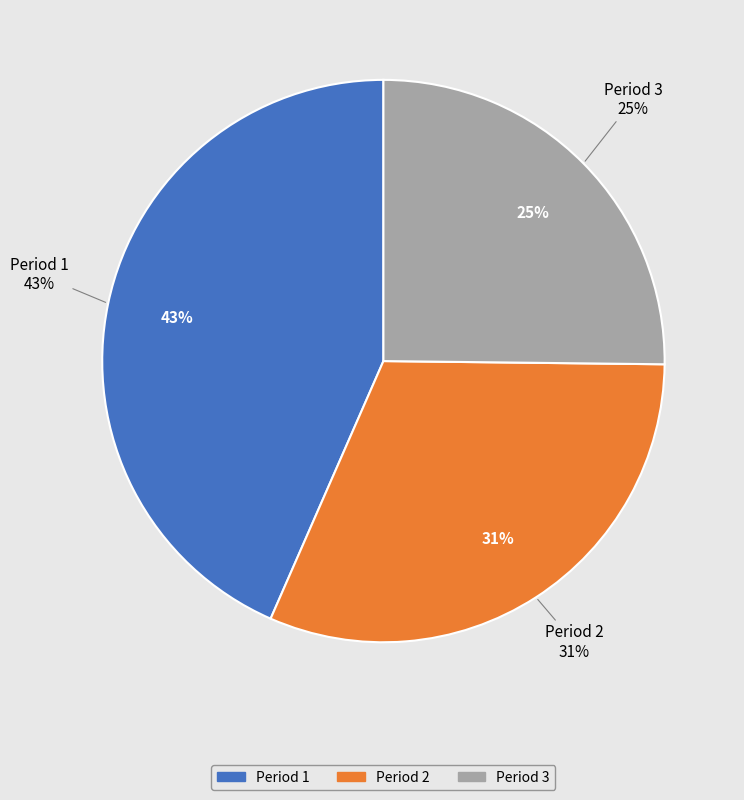

What is the largest slice in the pie chart?

Period 1